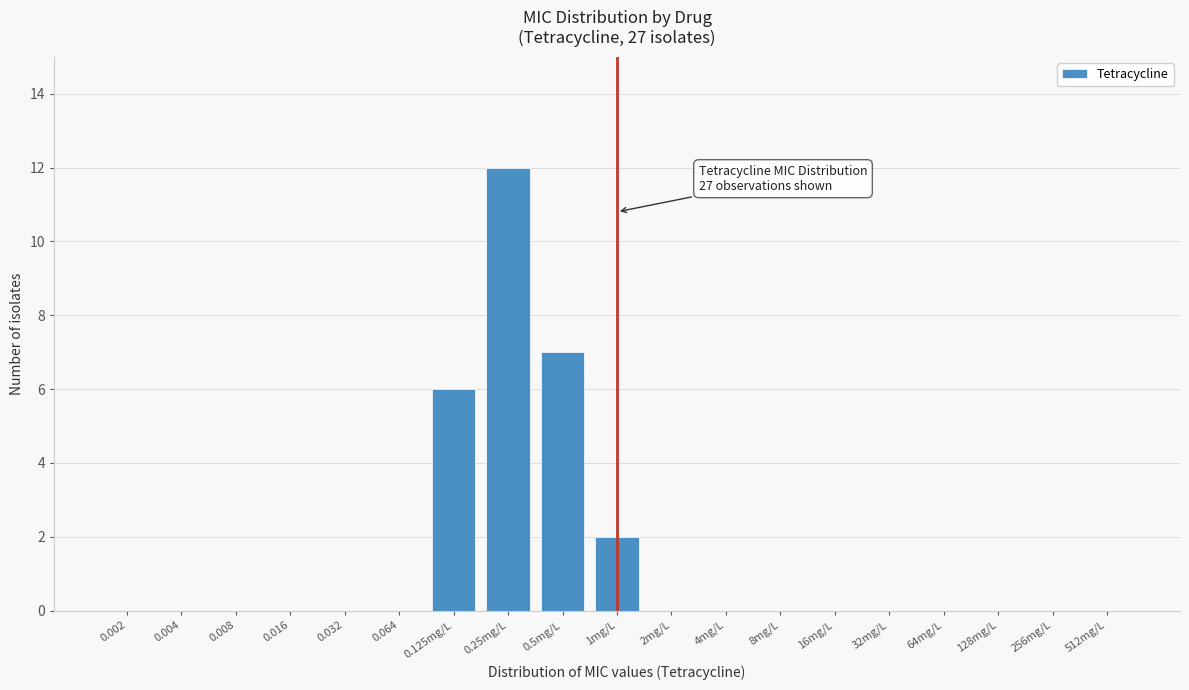

Reading left to right, transcribe all the data shown in this chart.

0.002=0	0.004=0	0.008=0	0.016=0	0.032=0	0.064=0	0.125mg/L=6	0.25mg/L=12	0.5mg/L=7	1mg/L=2	2mg/L=0	4mg/L=0	8mg/L=0	16mg/L=0	32mg/L=0	64mg/L=0	128mg/L=0	256mg/L=0	512mg/L=0